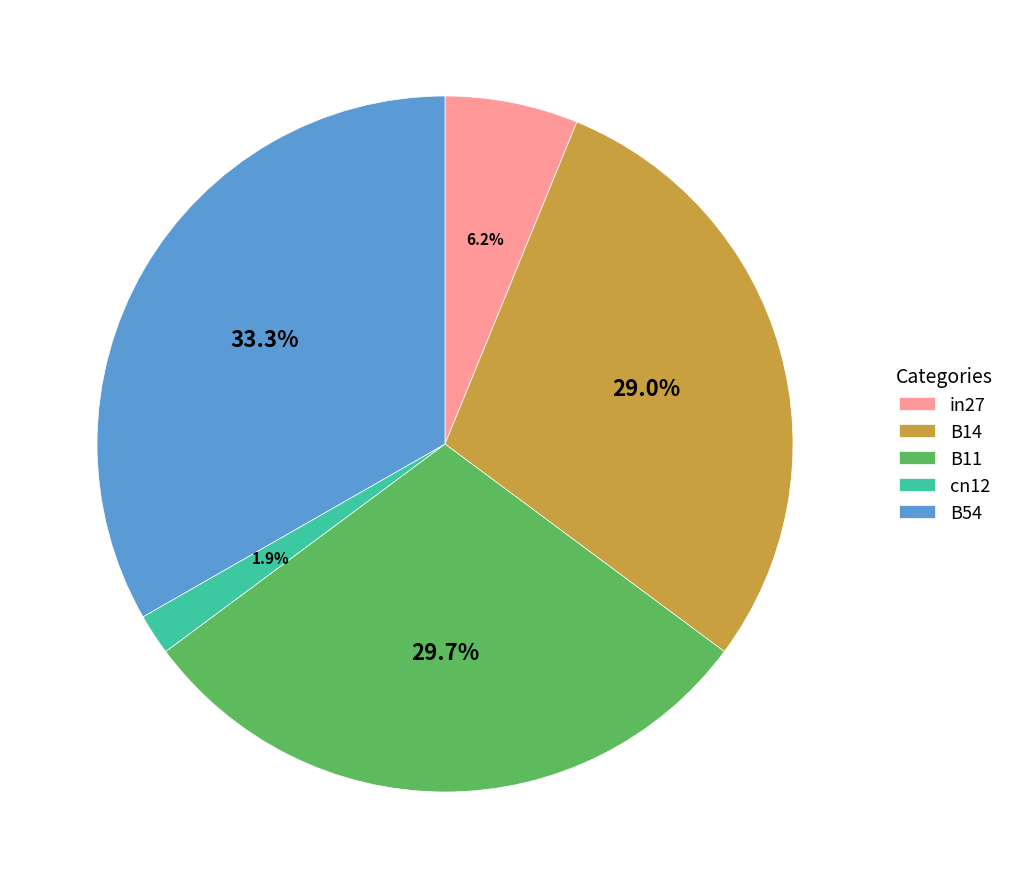

Count the number of slices in the pie.

5